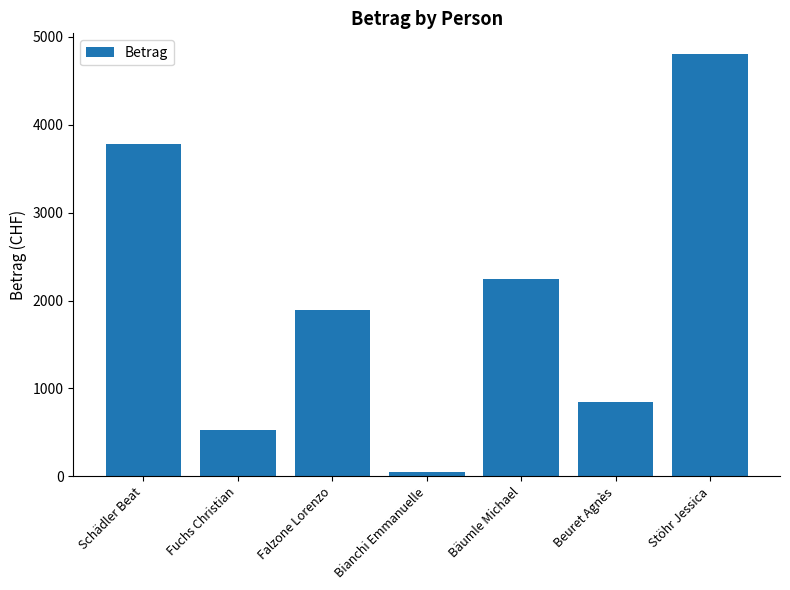

Reading left to right, what are all the values shown in this chart?

Schädler Beat=3780	Fuchs Christian=531	Falzone Lorenzo=1890	Bianchi Emmanuelle=50	Bäumle Michael=2240	Beuret Agnès=850	Stöhr Jessica=4800